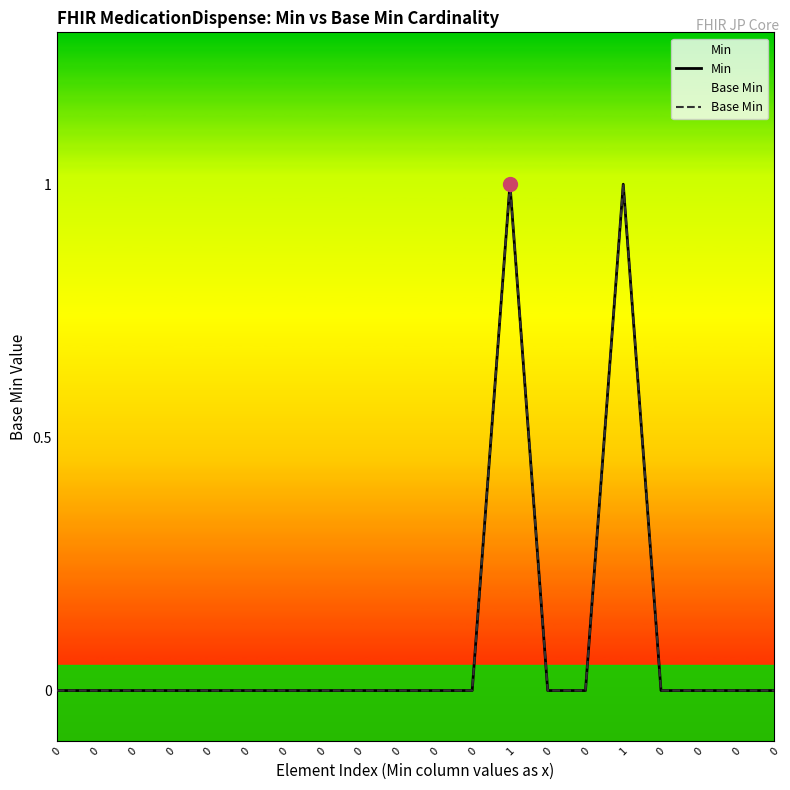

How many lines are shown in the chart?

2